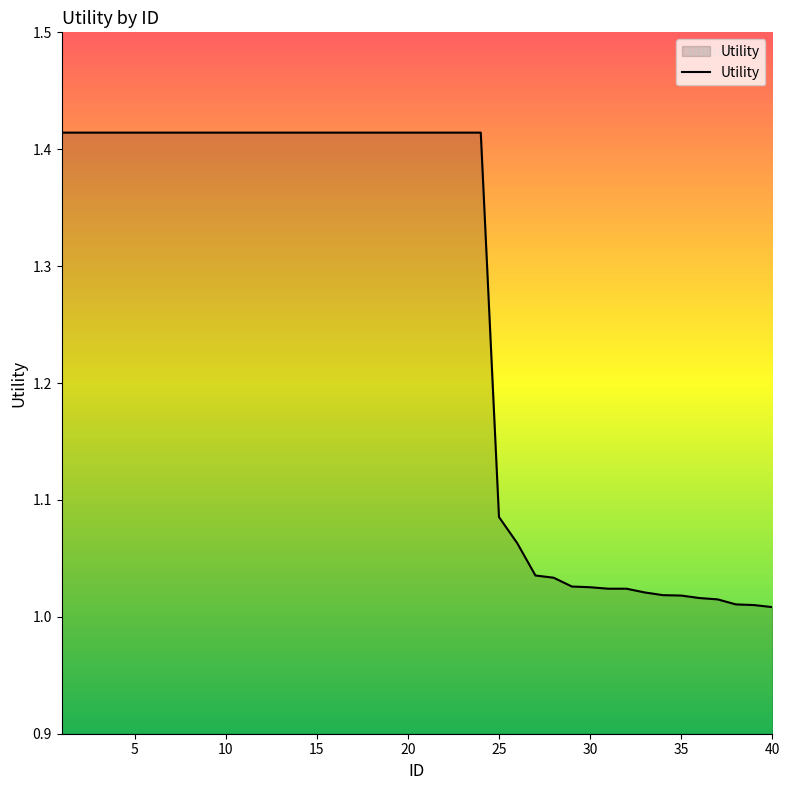

What is the difference between the maximum and minimum values?

0.4